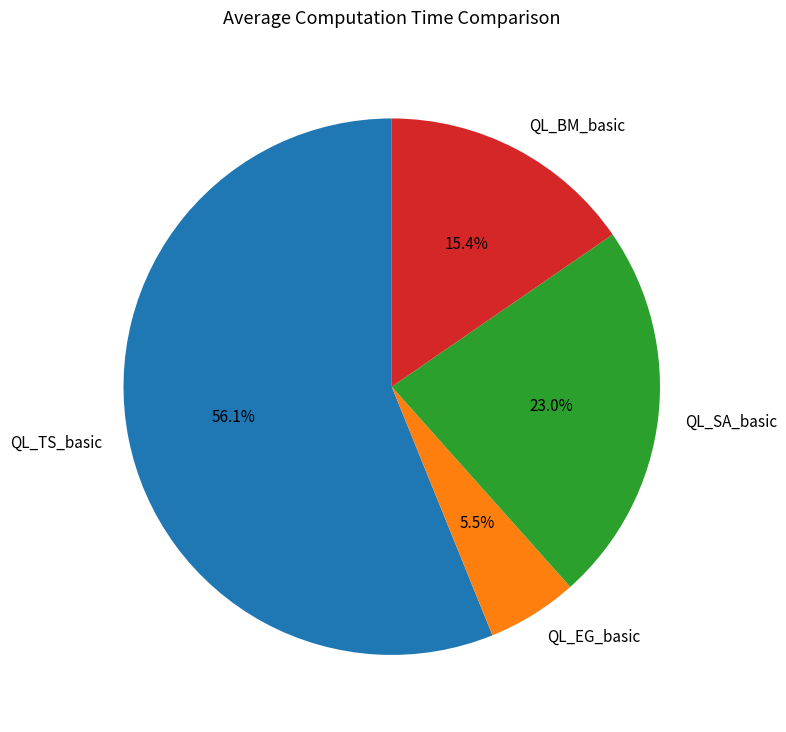

Between QL_BM_basic and QL_SA_basic, which is larger?

QL_SA_basic